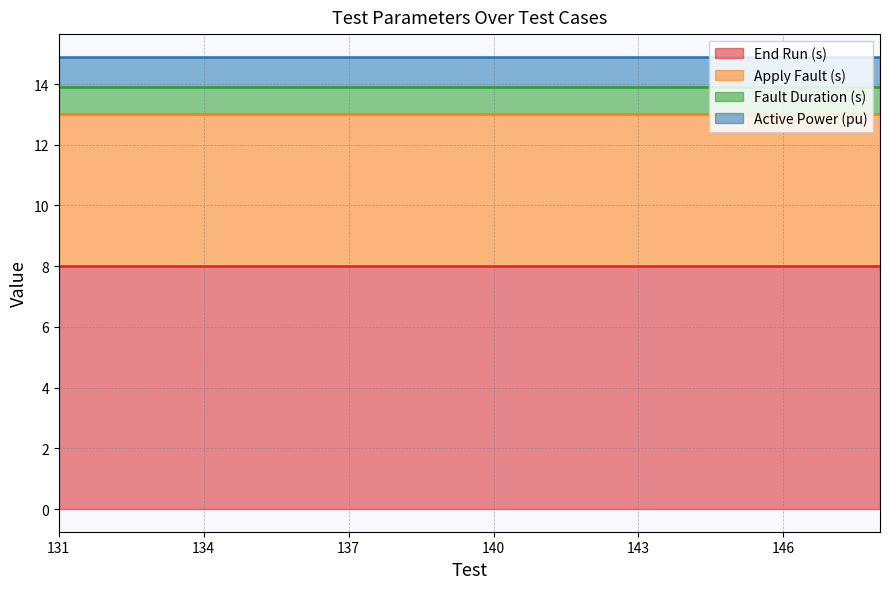

List the series in order of their peak value, highest first.

End Run (s), Apply Fault (s), Active Power (pu), Fault Duration (s)